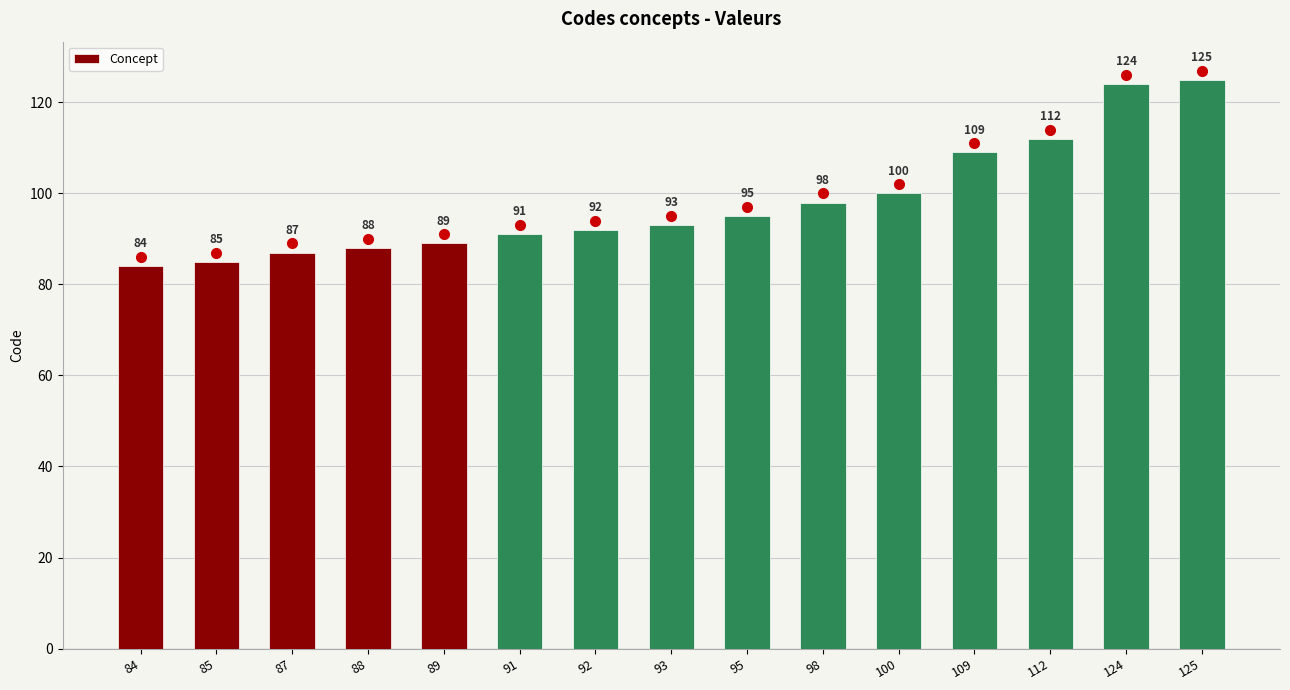

What is the change in value from 91 to 100?

+9